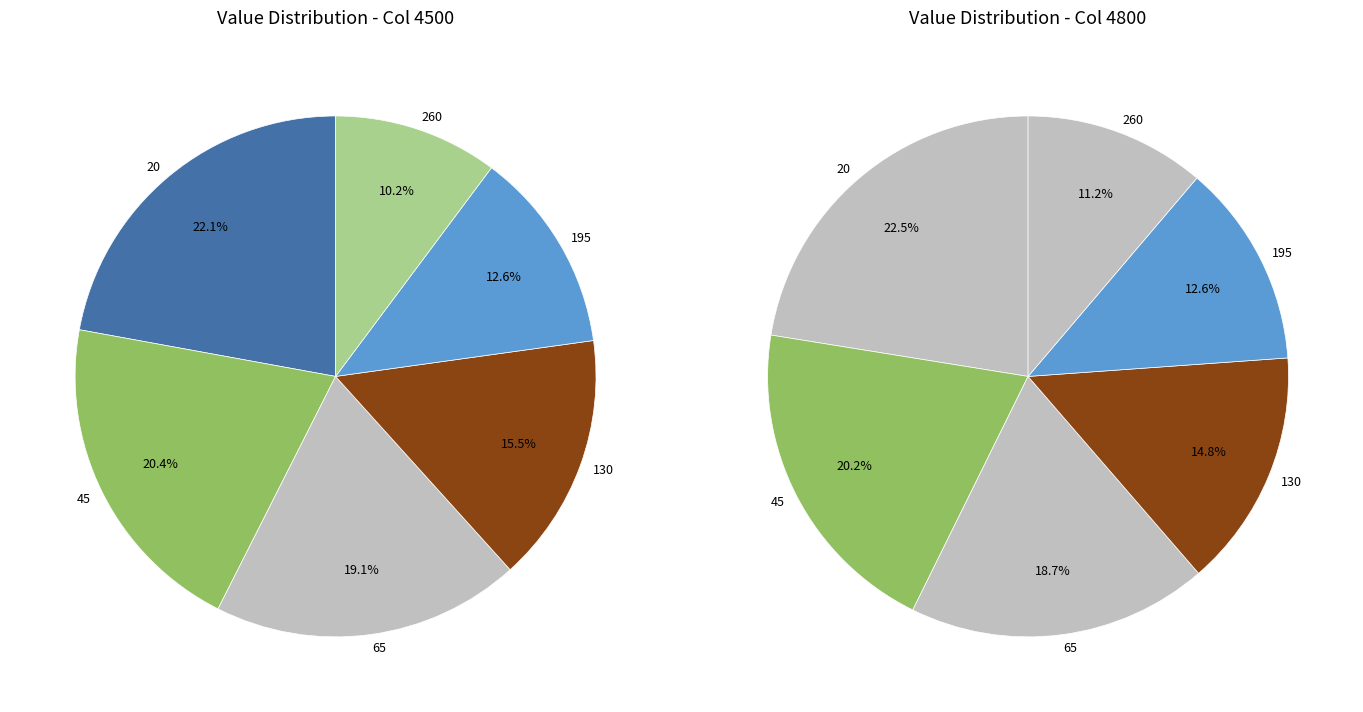

Count the number of slices in the pie.

6